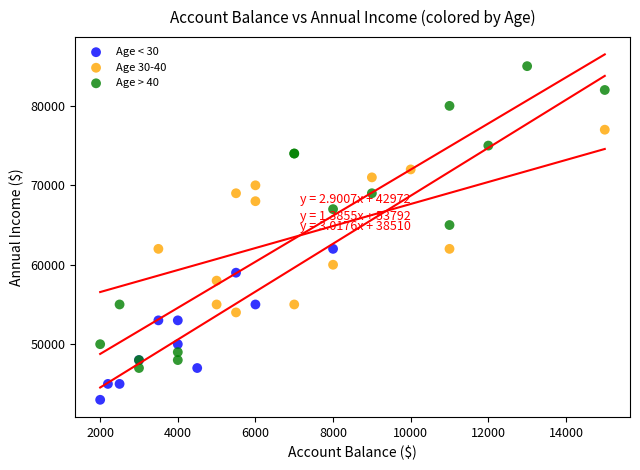

Which series reaches the maximum Y coordinate?

Age > 40